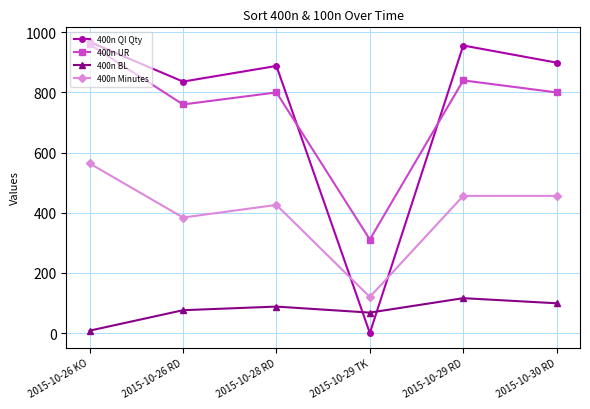

At which category is the sum across all series the highest?

2015-10-26 KO